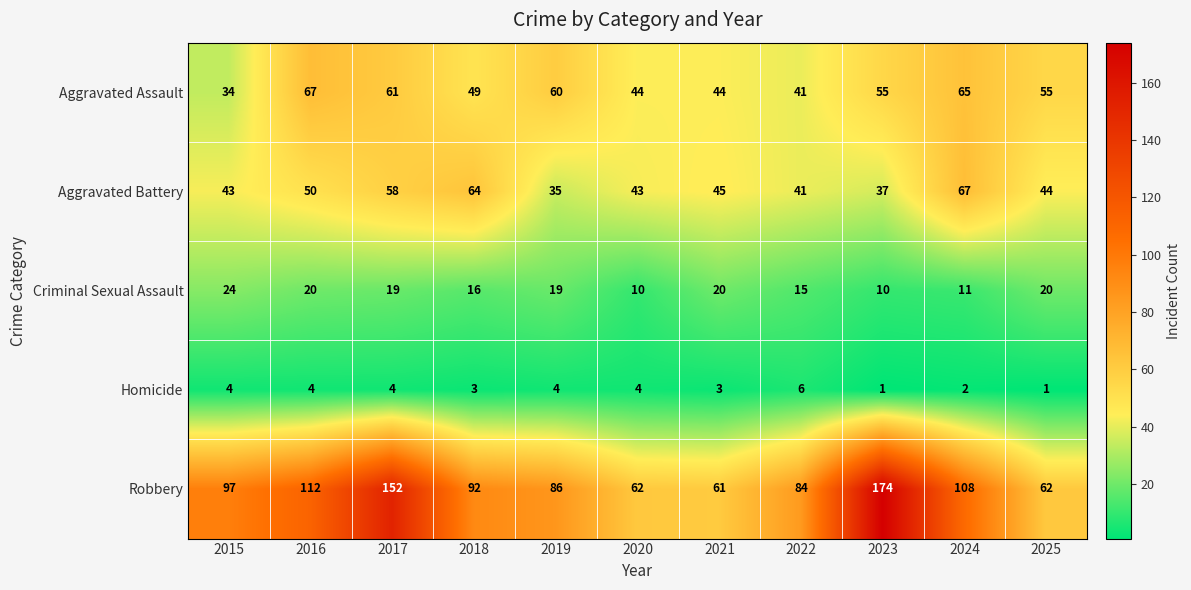

What is the lowest value of the Criminal Sexual Assault series?

10